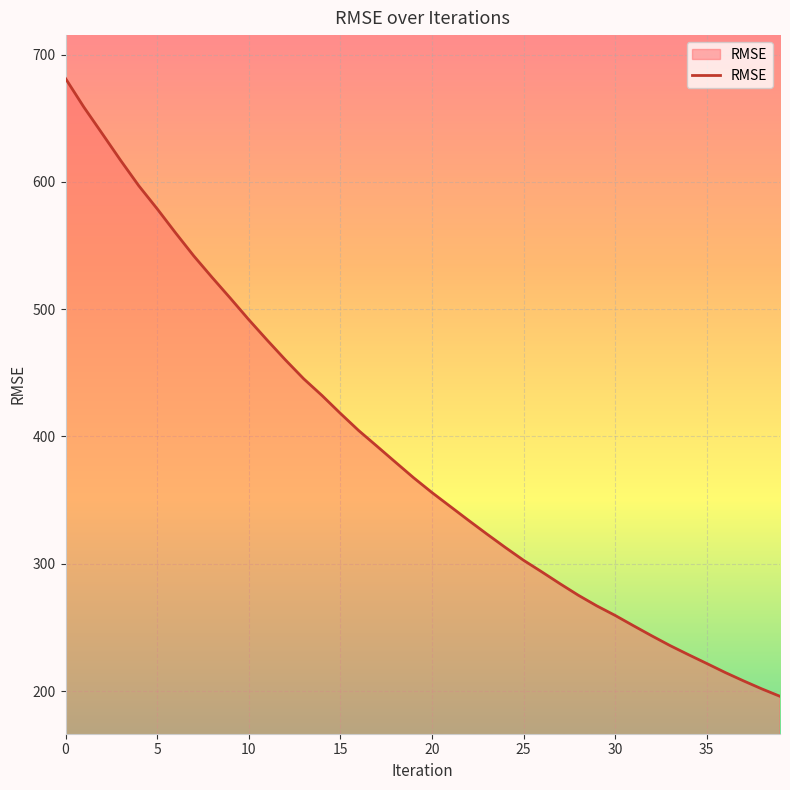

What is the greatest value displayed?

681.2